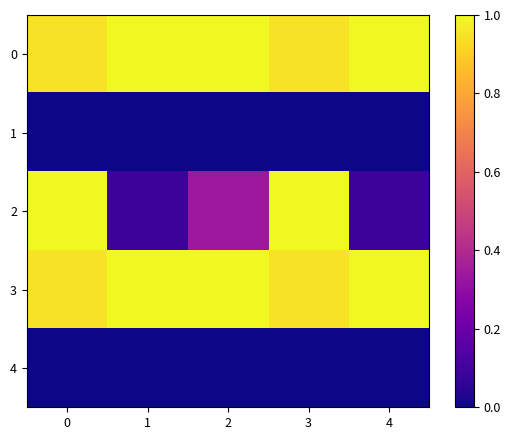

How many categories are shown in the chart?

5